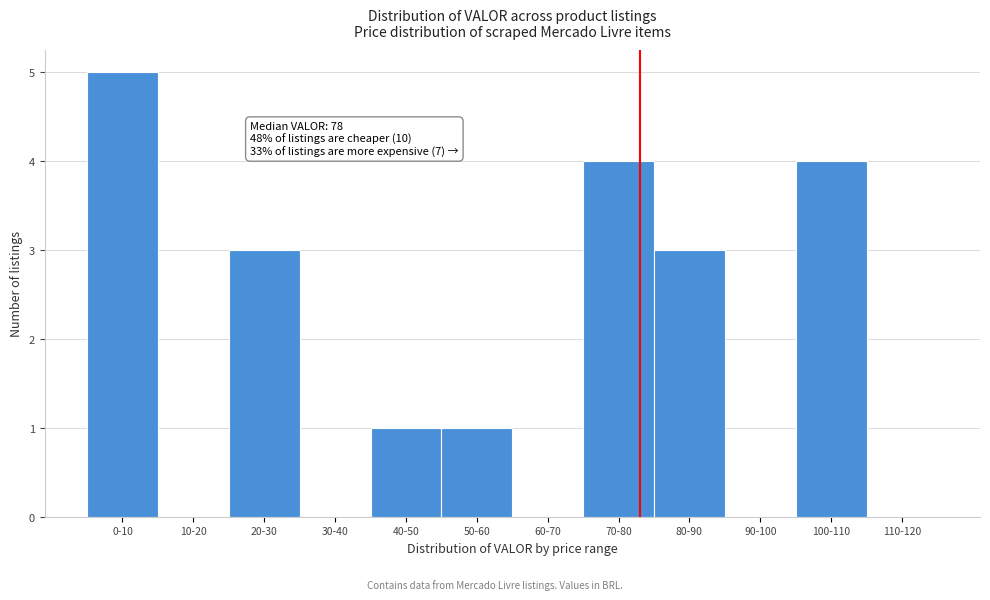

Reading right to left, what are all the values shown in this chart?

110-120=0	100-110=4	90-100=0	80-90=3	70-80=4	60-70=0	50-60=1	40-50=1	30-40=0	20-30=3	10-20=0	0-10=5